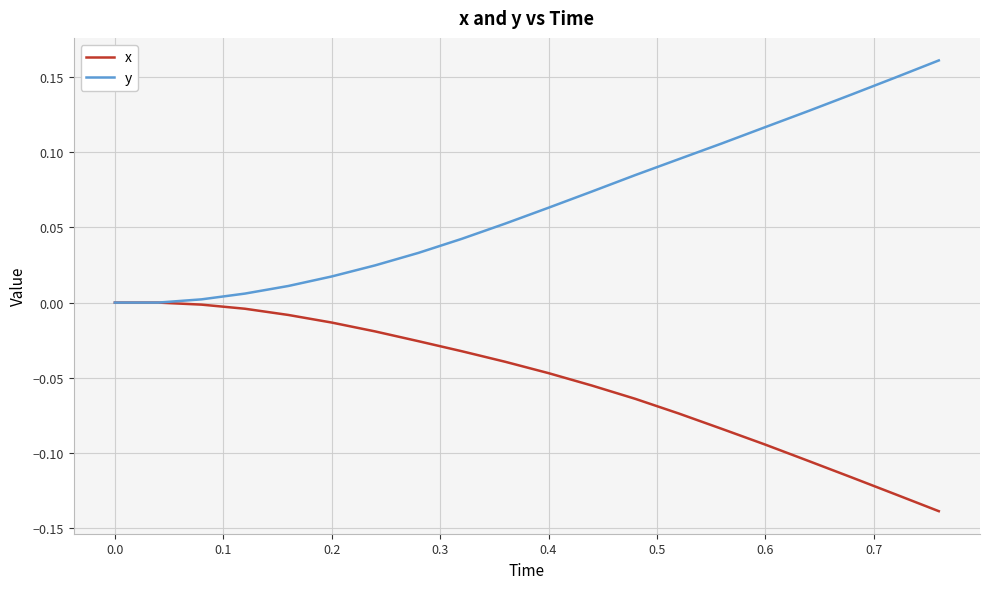

How many lines are shown in the chart?

2